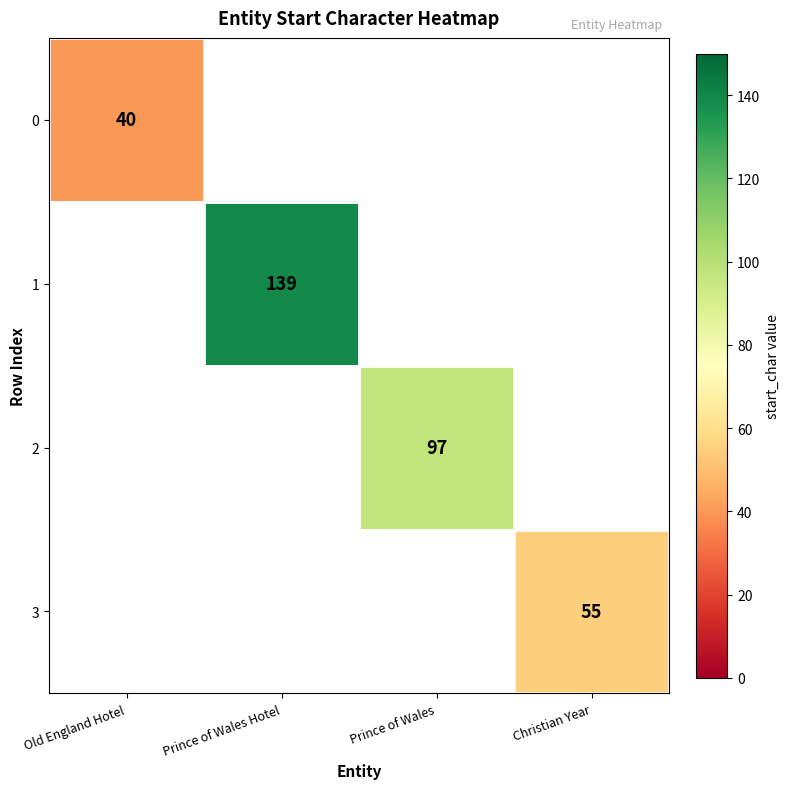

The value of 0 at Old England Hotel is 40. True or false?

True